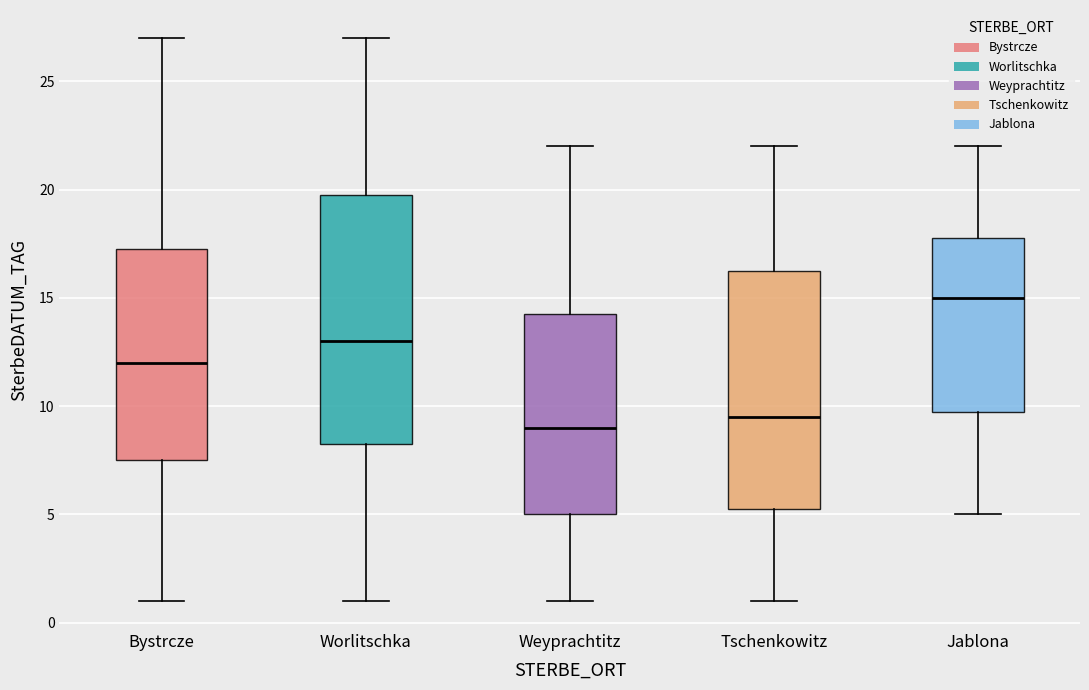

Reading left to right, transcribe this box plot: for each box, give where its median line is, the range the box spans, and where its two whiskers end, as read against the y-axis. The values are not printed on the chart, so give them approximately, as read against the axis.

Bystrcze: median 12.0, box 7.5 to 17.5, whiskers 1.0 to 27.0
Worlitschka: median 13.0, box 8.5 to 20.0, whiskers 1.0 to 27.0
Weyprachtitz: median 9.0, box 5.0 to 14.5, whiskers 1.0 to 22.0
Tschenkowitz: median 9.5, box 5.5 to 16.5, whiskers 1.0 to 22.0
Jablona: median 15.0, box 10.0 to 18.0, whiskers 5.0 to 22.0